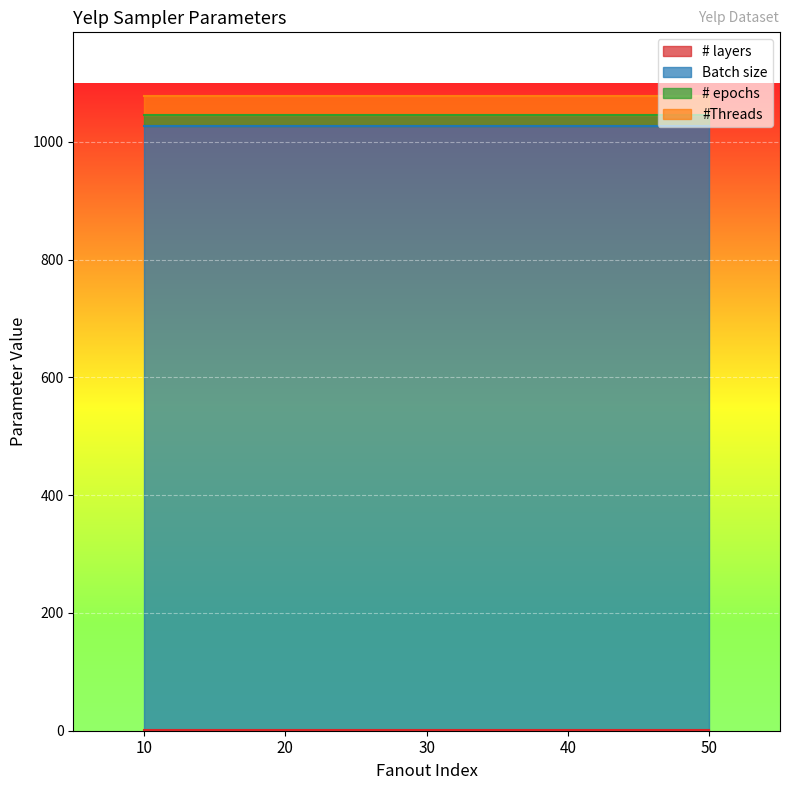

Reading left to right, transcribe all the data shown in this chart.

# layers: 10=2	20=2	30=2	40=2	50=2
Batch size: 10=1024	20=1024	30=1024	40=1024	50=1024
# epochs: 10=20	20=20	30=20	40=20	50=20
#Threads: 10=32	20=32	30=32	40=32	50=32